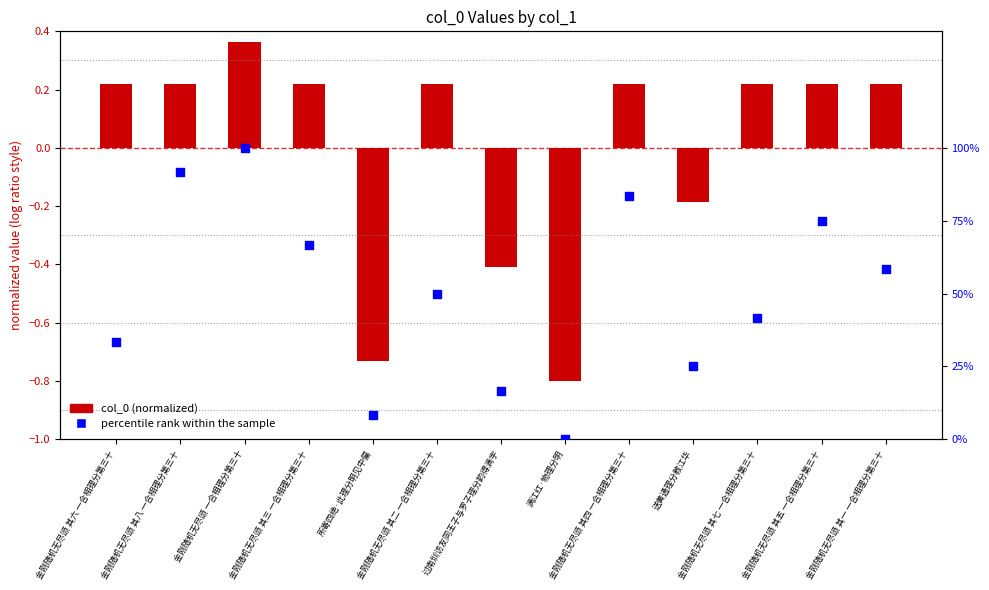

Which series contains the highest Y value?

percentile rank within the sample